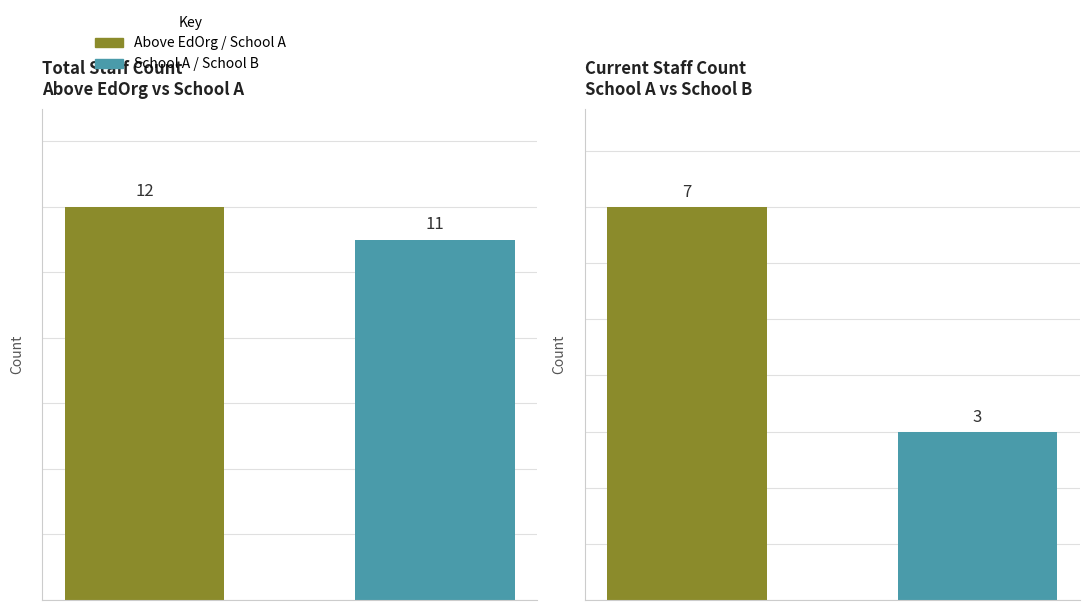

What is the minimum value shown in the chart?

3